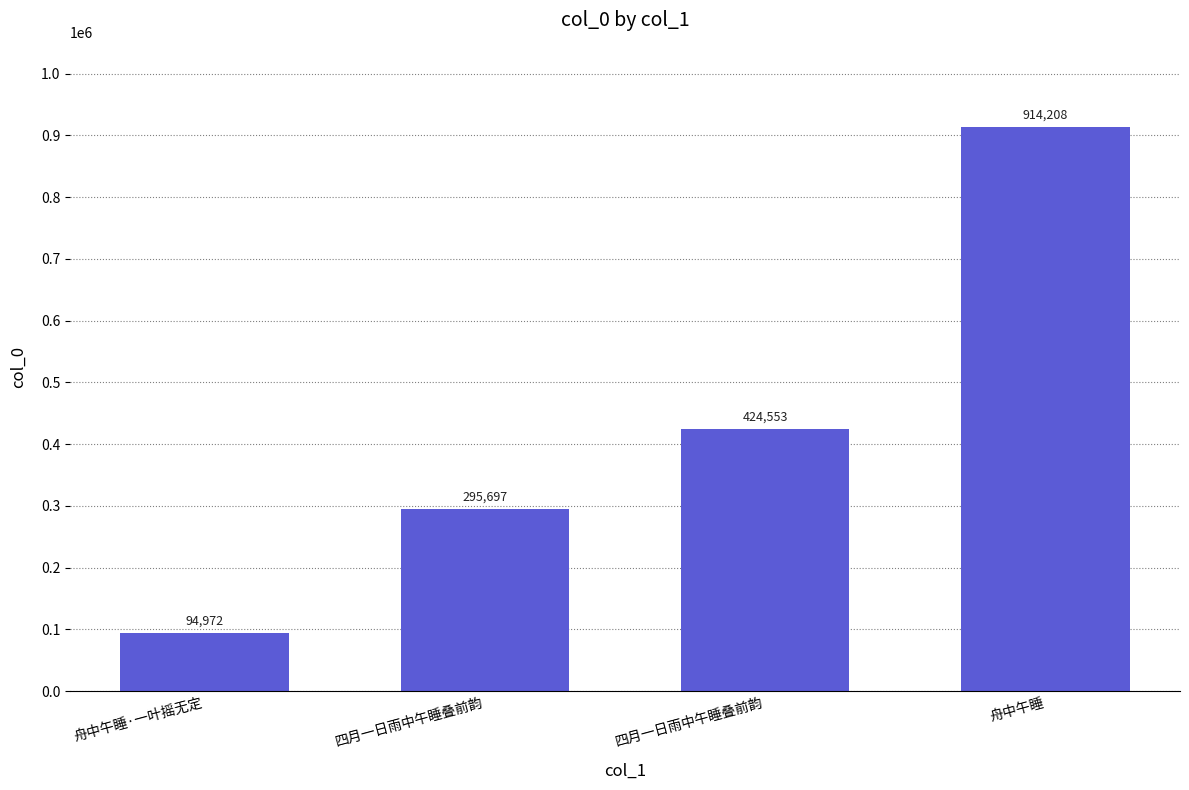

What is the label of the 4th bar from the left?

舟中午睡